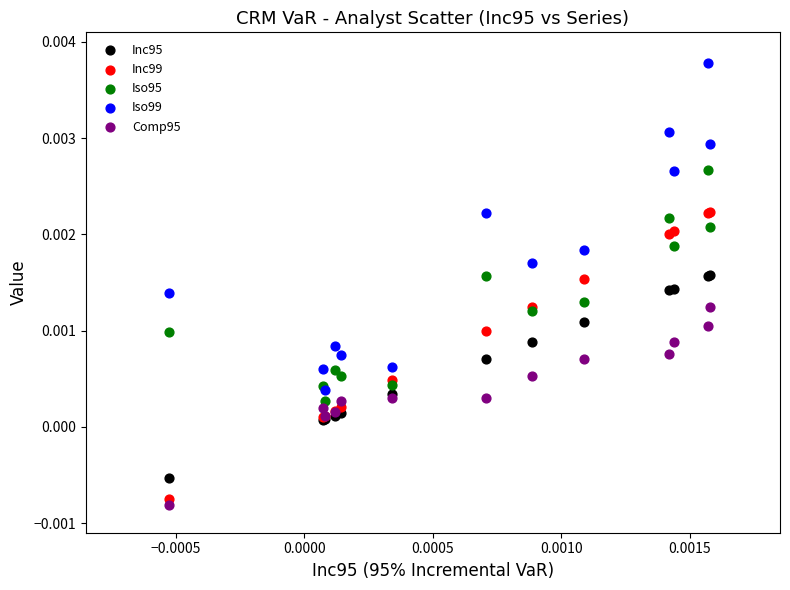

What are all the series names shown in the legend?

Inc95, Inc99, Iso95, Iso99, Comp95